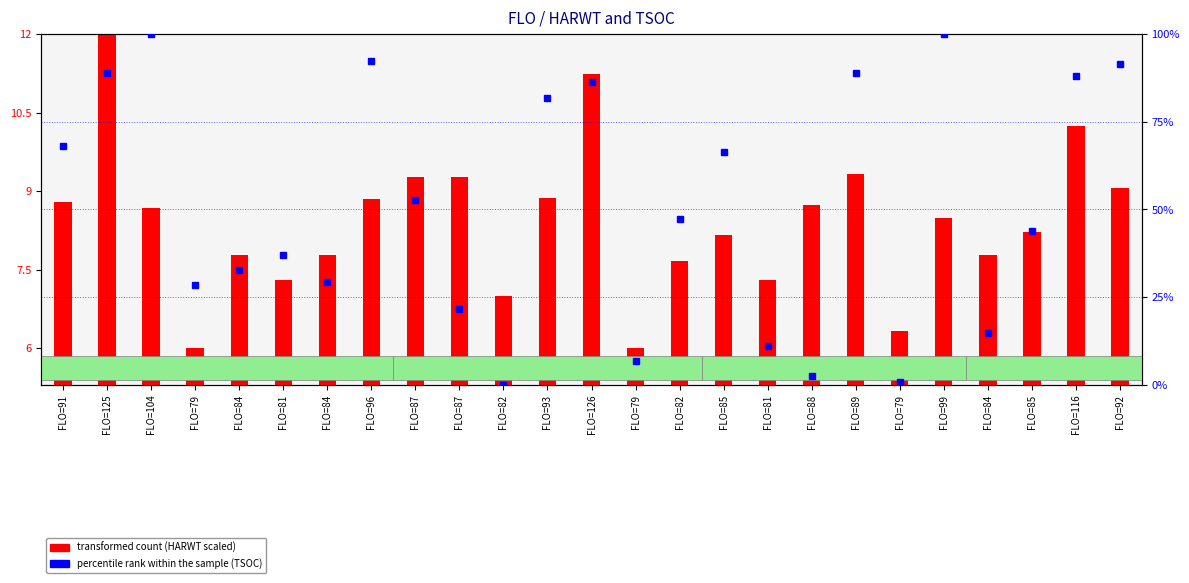

What is the average value of the transformed count series?

8.4